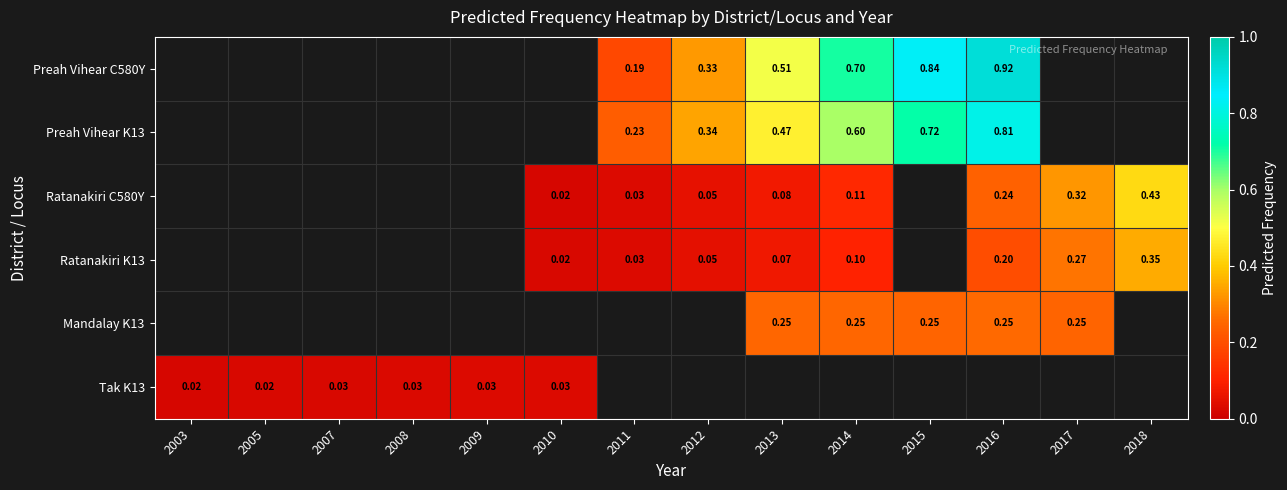

Which label corresponds to the largest value in the chart?

2016